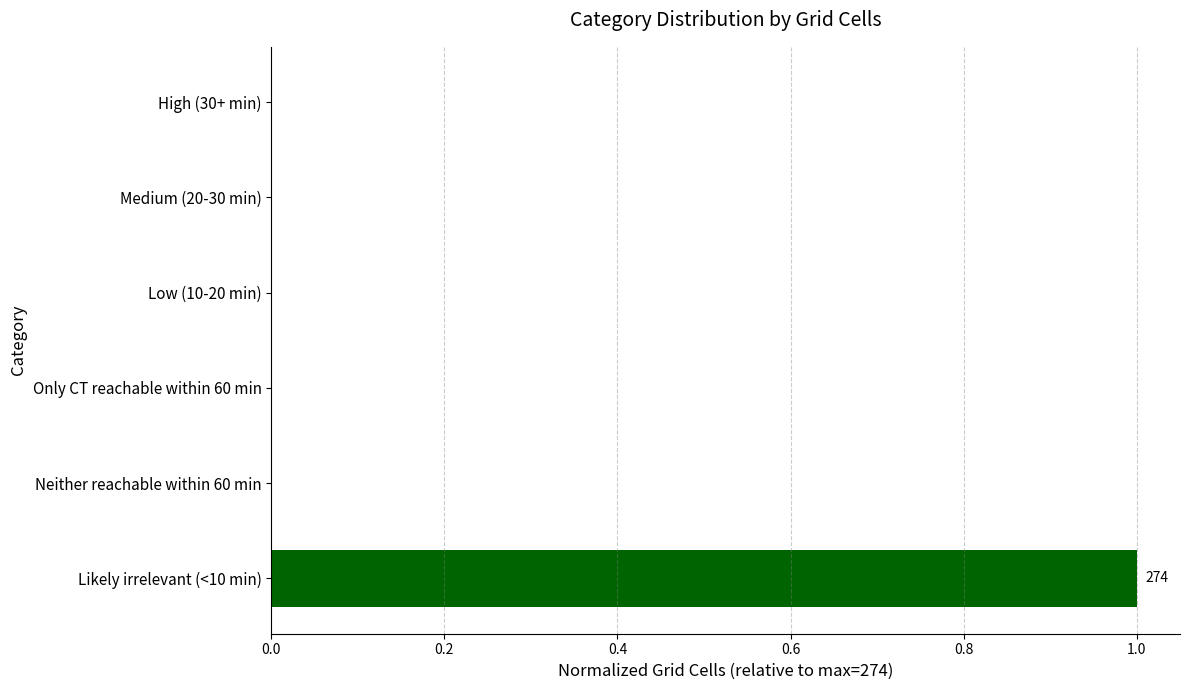

True or false: the data shows 1 at High (30+ min).

False